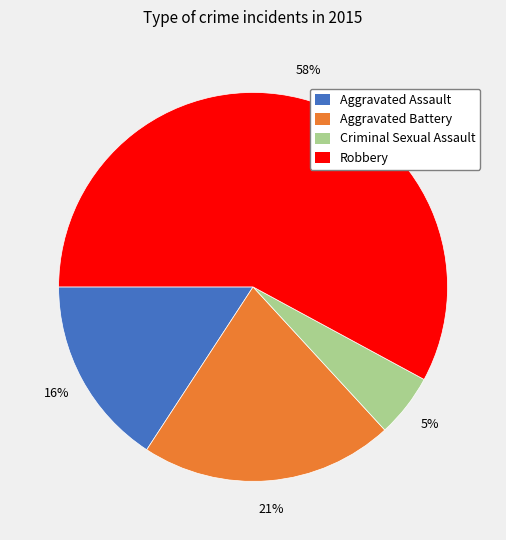

To the nearest percent, what is the difference between the largest and smallest slice percentages?

53%